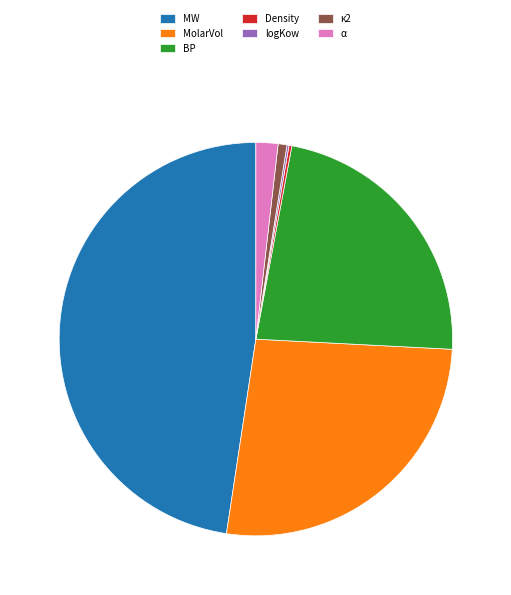

Is it true that κ2 is 1% of the pie?

True